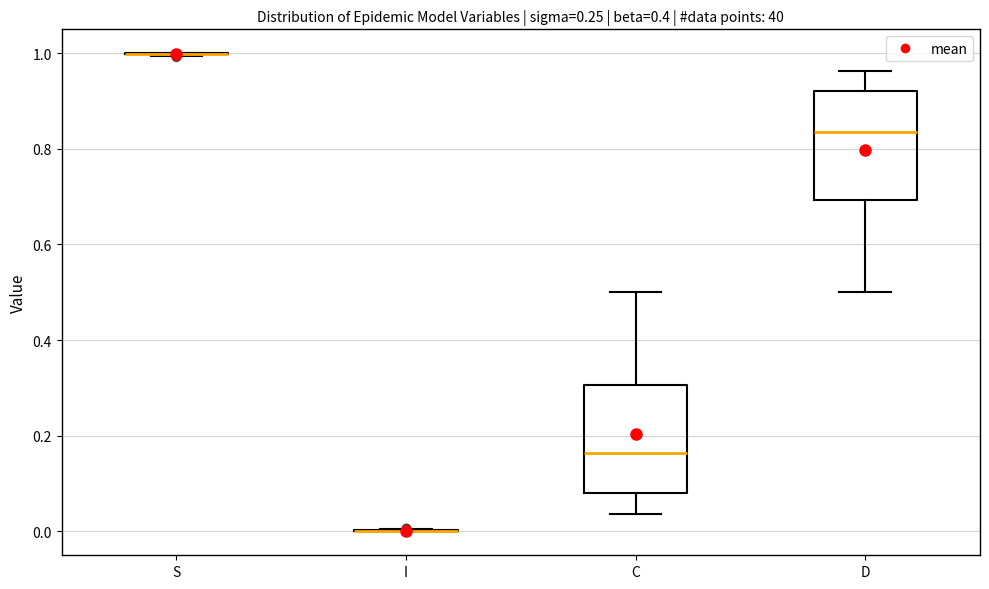

Reading left to right, transcribe this box plot: for each box, give where its median line is, the range the box spans, and where its two whiskers end, as read against the y-axis. The values are not printed on the chart, so give them approximately, as read against the axis.

S: box collapsed to a line at 1.00, whiskers 1.00 to 1.00
I: box collapsed to a line at 0.00, whiskers 0.00 to 0.00
C: median 0.16, box 0.08 to 0.30, whiskers 0.04 to 0.50
D: median 0.84, box 0.70 to 0.92, whiskers 0.50 to 0.96